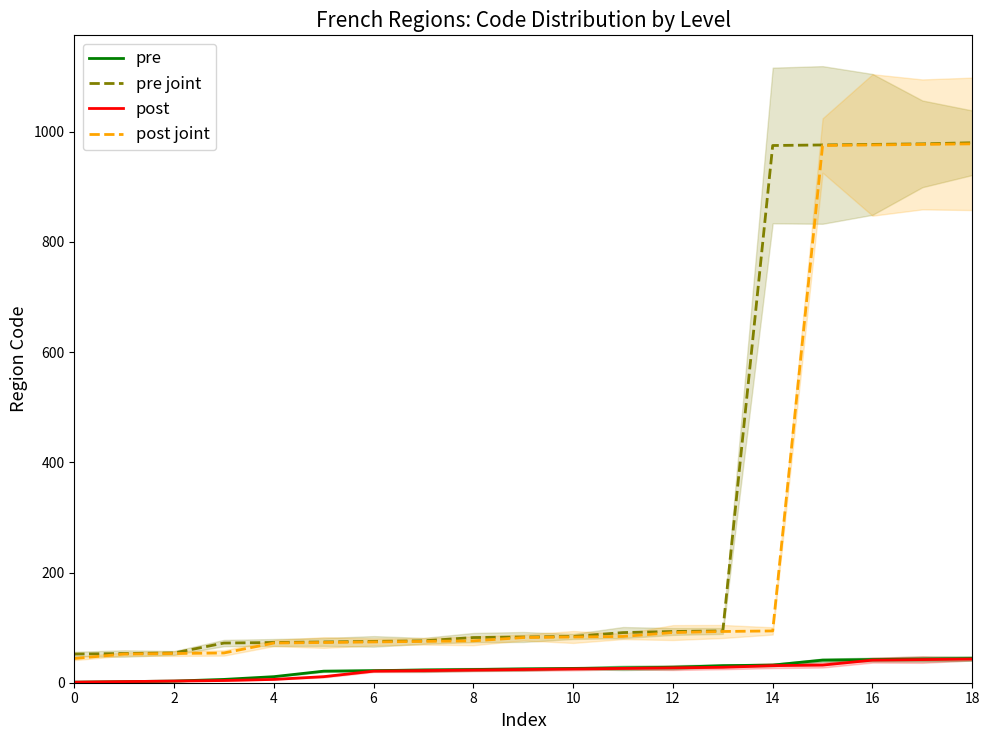

What value does the pre joint series have at 18, to the nearest 10?

980